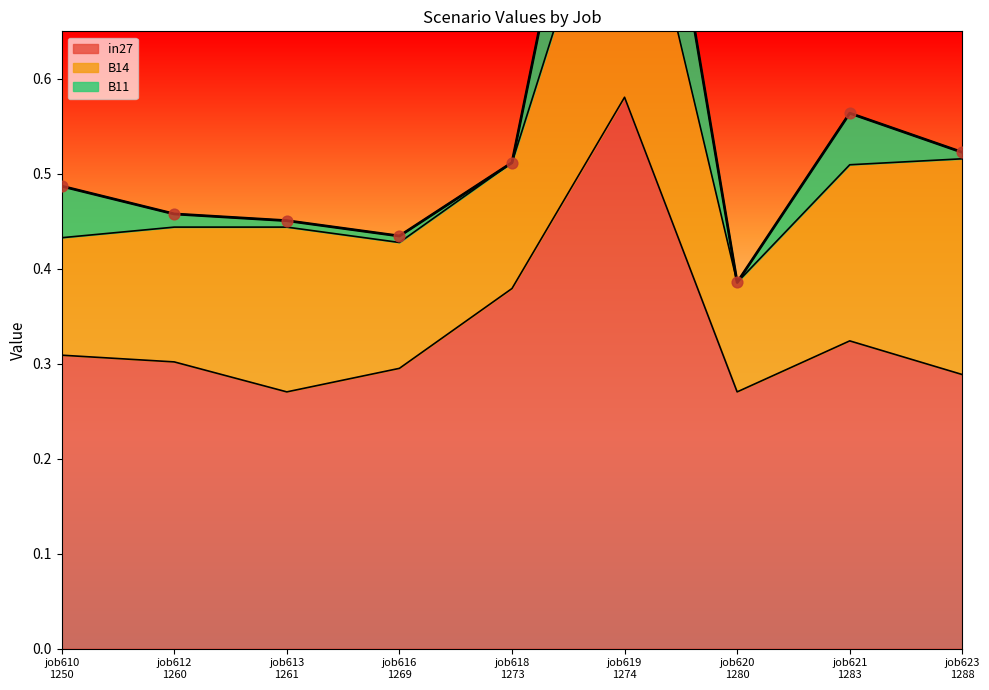

Is the value of in27 at job610_scenario0_1250 greater than the value of B11 at job616_scenario0_1269?

Yes